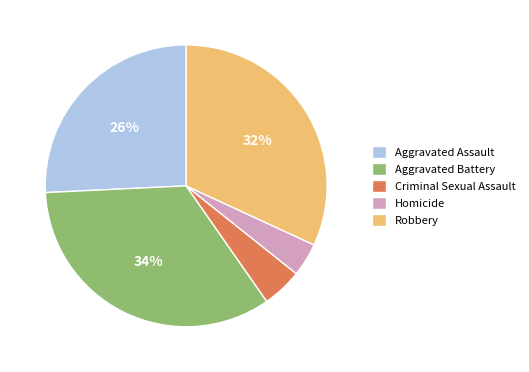

Which slice is the smallest?

Homicide